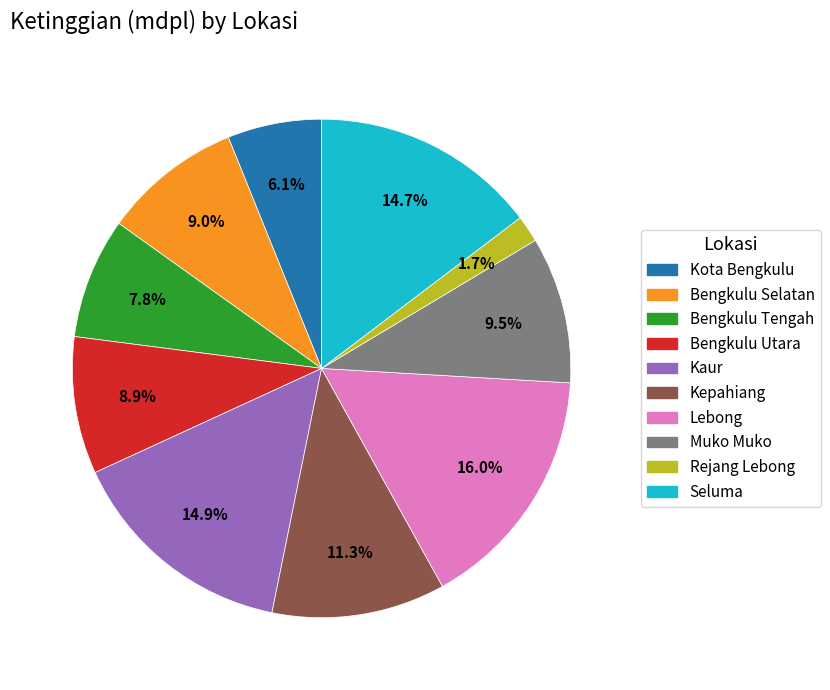

Which category has the biggest portion of the pie?

Lebong